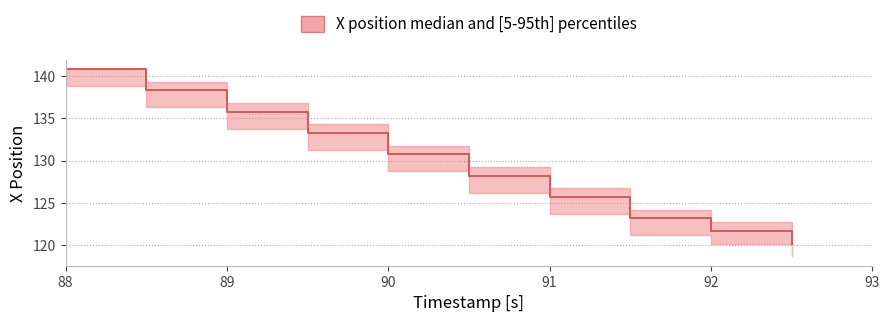

Does the chart display data point markers on the line(s)?

No